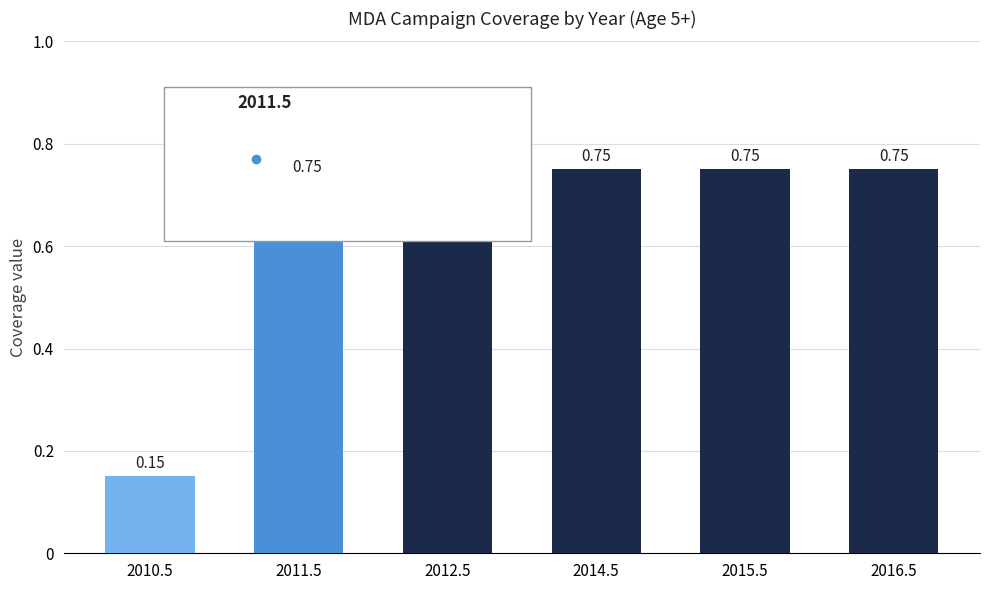

What is the sum of the values at 2010.5 and 2012.5?

0.9